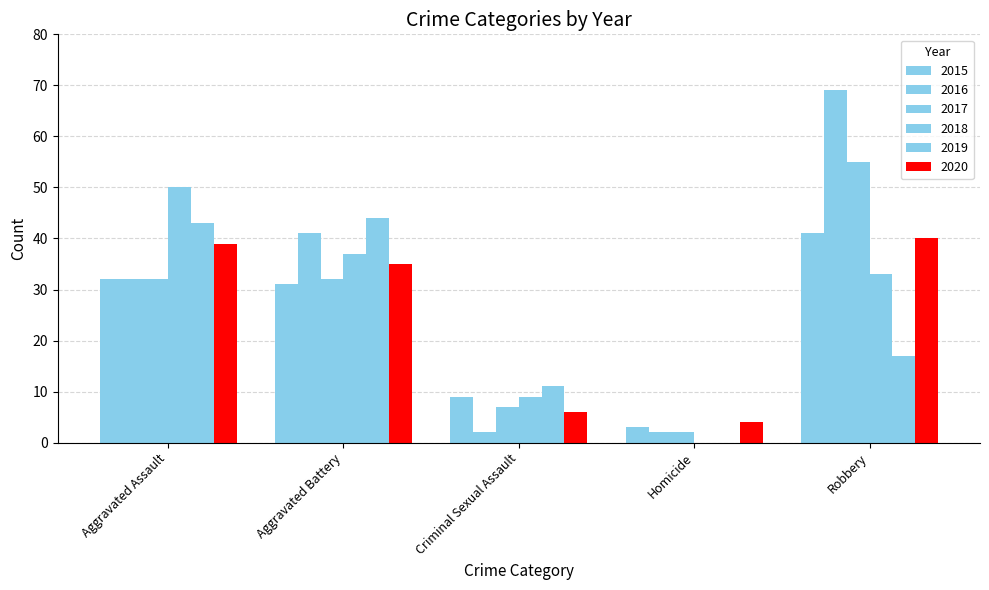

Are the bars horizontal?

No